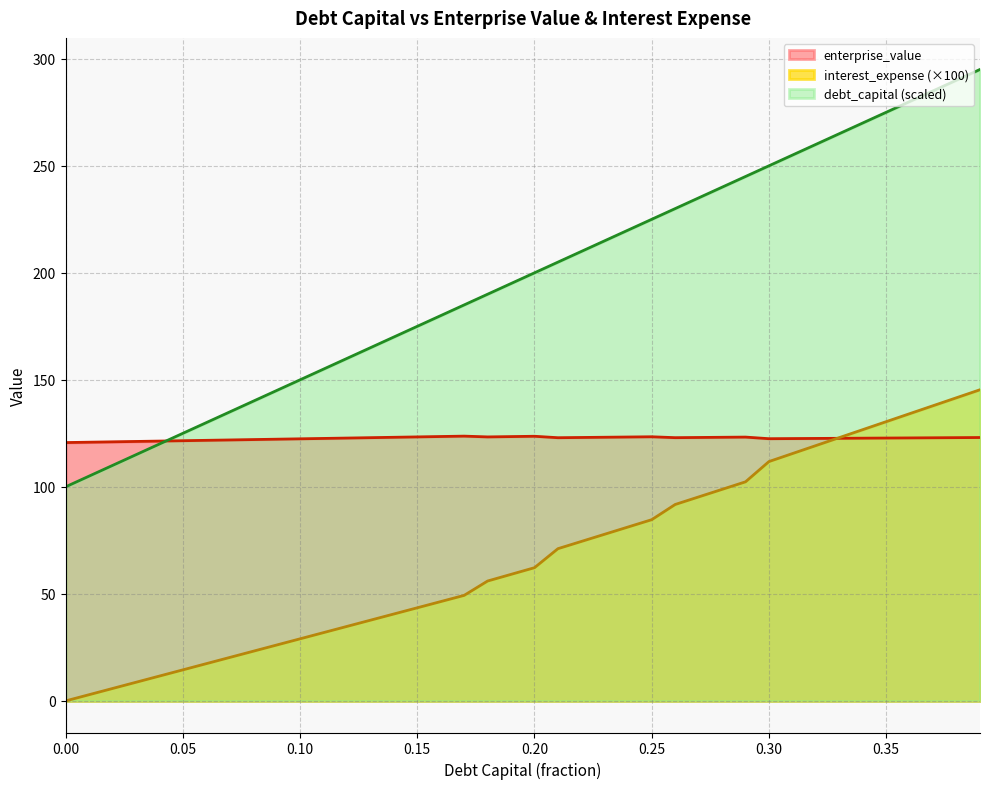

What is the difference between the second highest and minimum values in the interest_expense series?

141.6